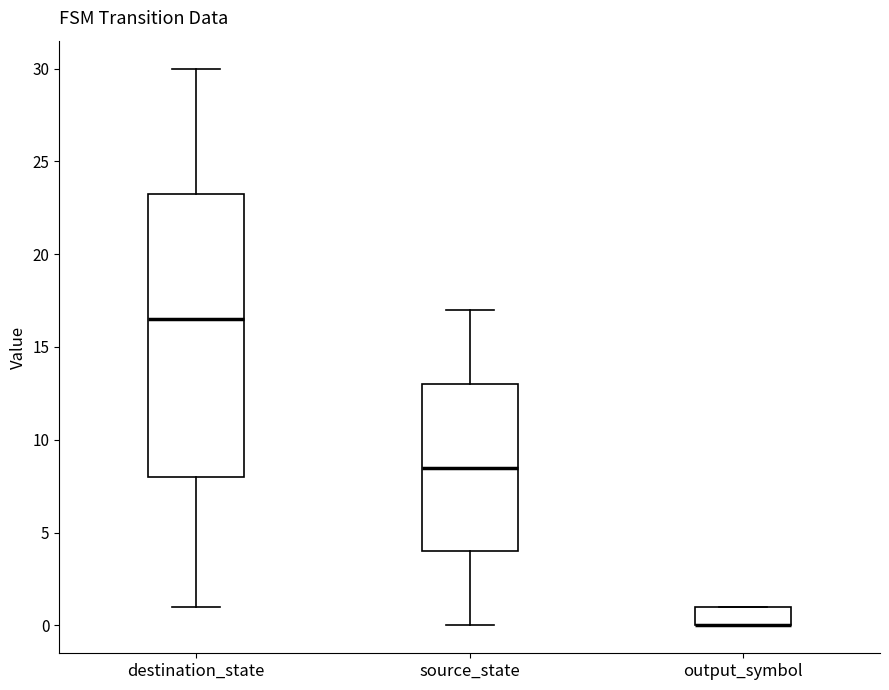

Which box is the tallest, from its lower edge to its upper edge?

destination_state